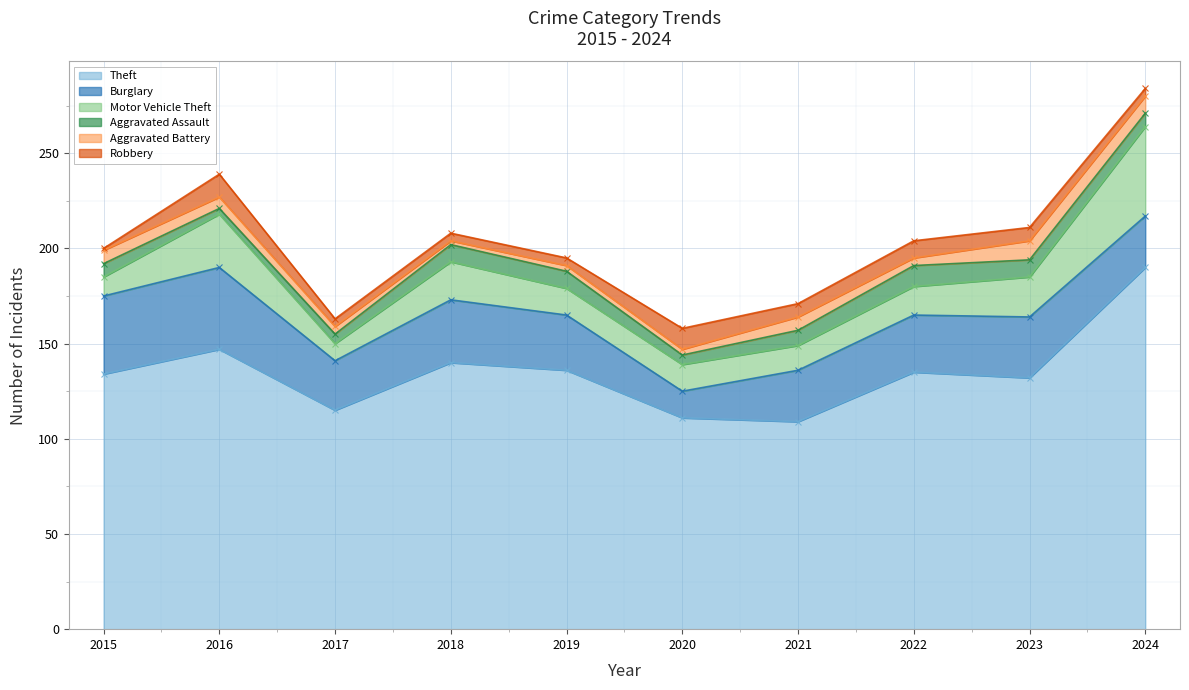

Which series changed the most between 2019 and 2024?

Theft